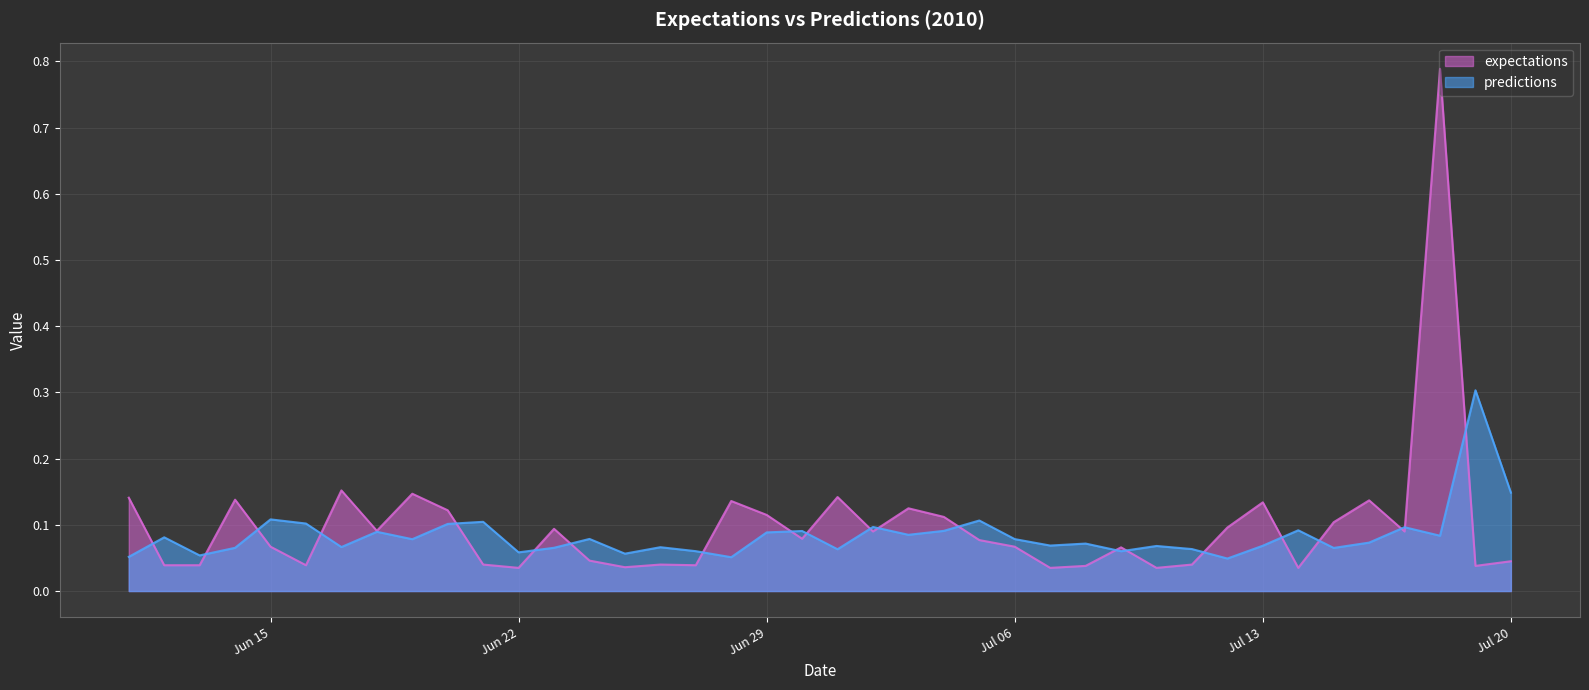

Which series has the widest spread of values?

expectations